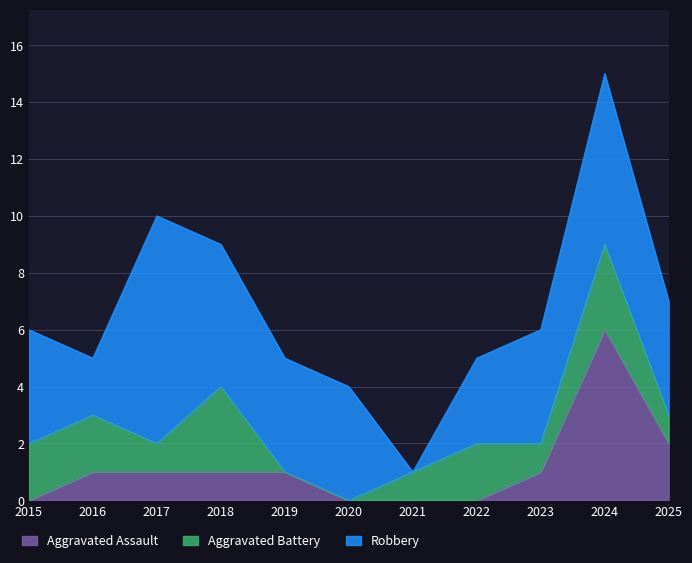

Reading right to left, what are all the values shown in this chart?

Aggravated Assault: 2025=2	2024=6	2023=1	2022=0	2021=0	2020=0	2019=1	2018=1	2017=1	2016=1	2015=0
Aggravated Battery: 2025=1	2024=3	2023=1	2022=2	2021=1	2020=0	2019=0	2018=3	2017=1	2016=2	2015=2
Robbery: 2025=4	2024=6	2023=4	2022=3	2021=0	2020=4	2019=4	2018=5	2017=8	2016=2	2015=4